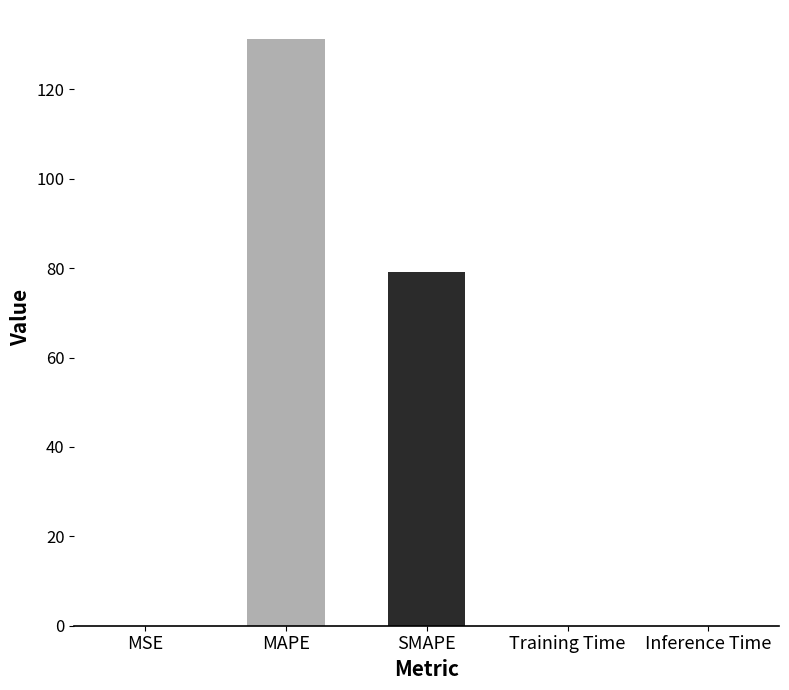

What is the maximum value shown in the chart?

131.2